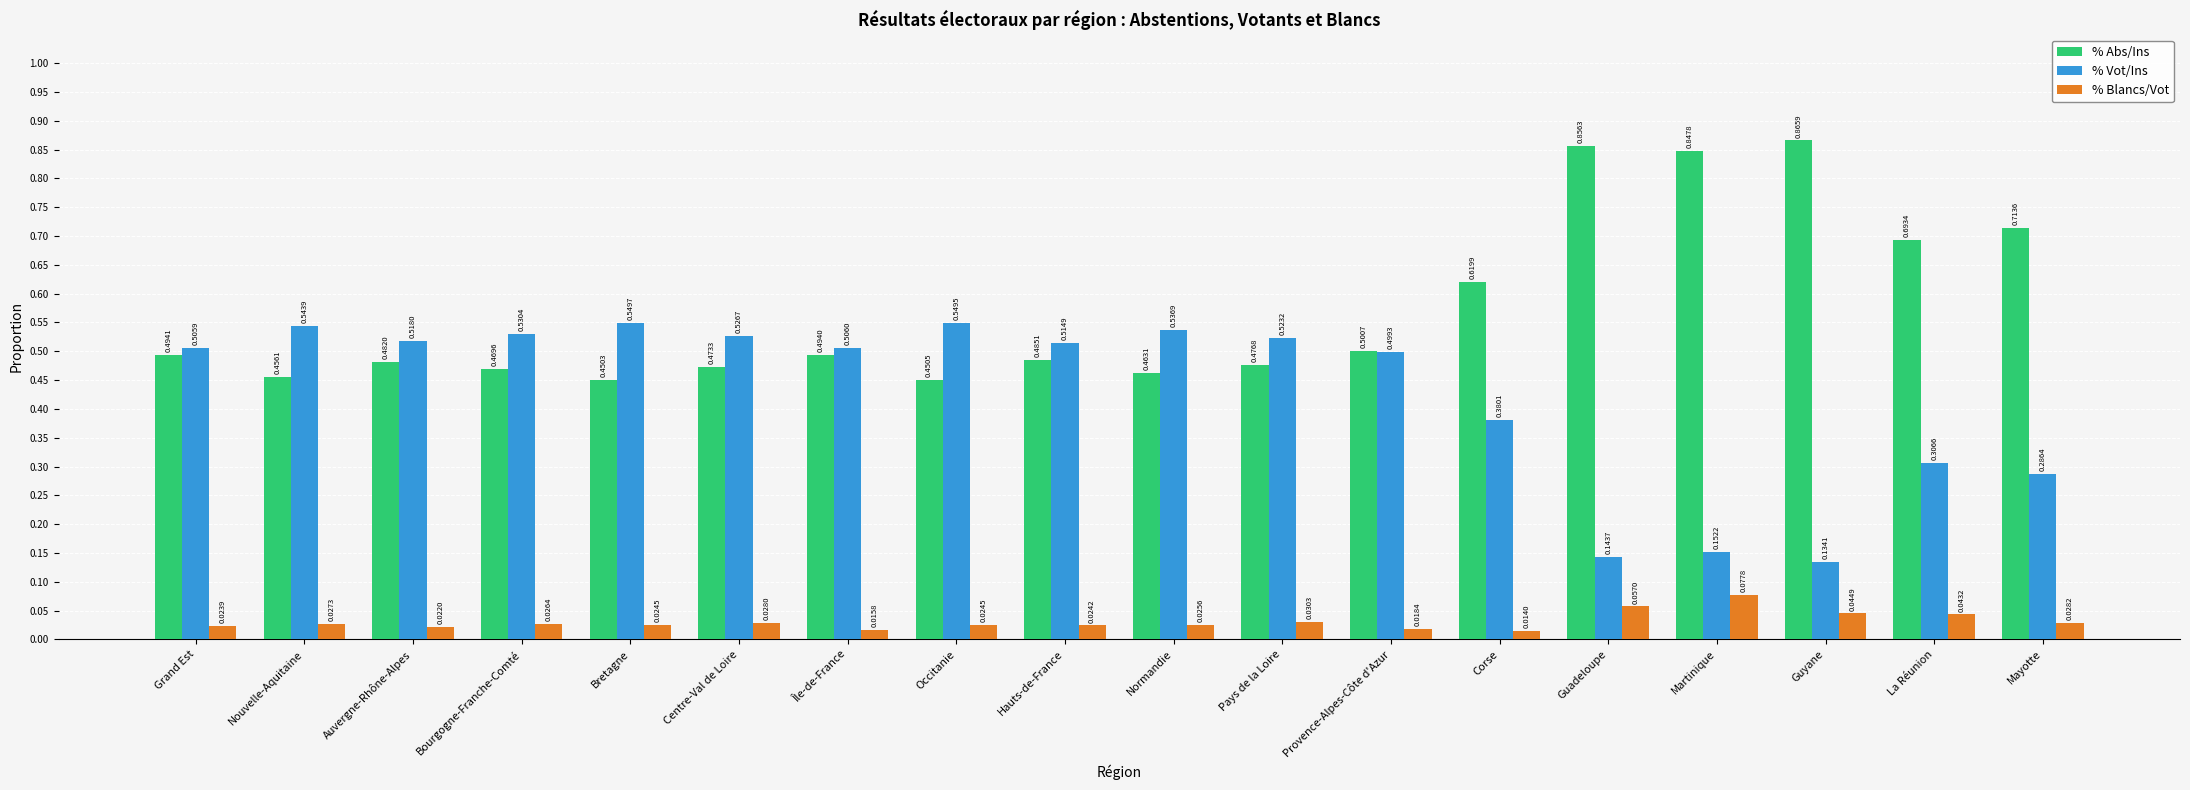

List the series in order of their peak value, highest first.

% Abs/Ins, % Vot/Ins, % Blancs/Vot